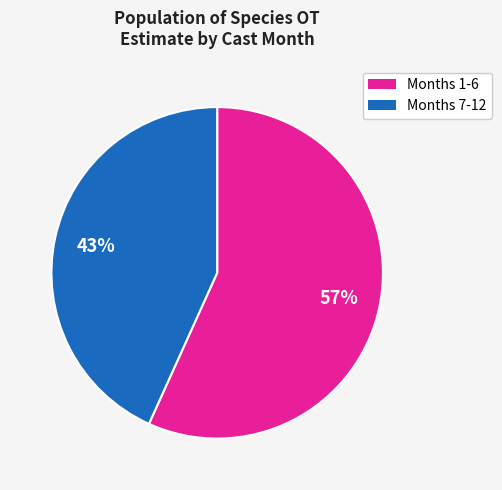

Is there a majority slice in this chart?

Yes